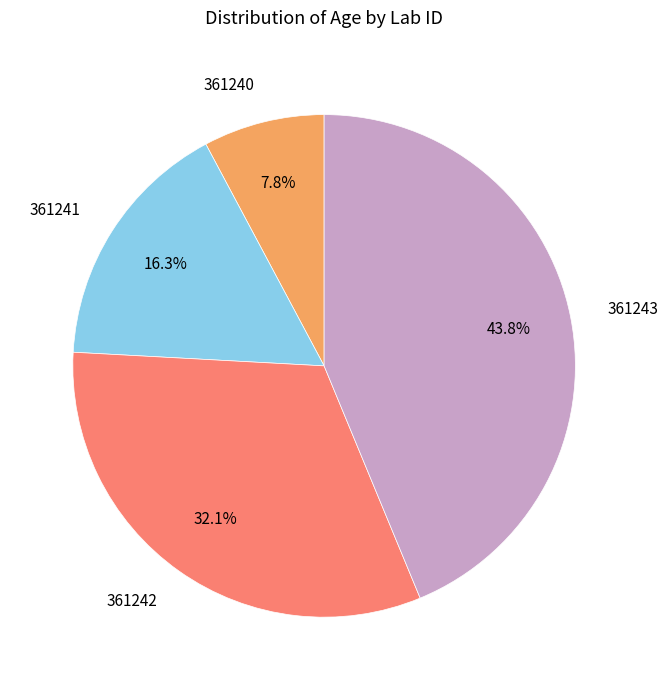

What percentage is the 361241 slice, to the nearest percent?

16%